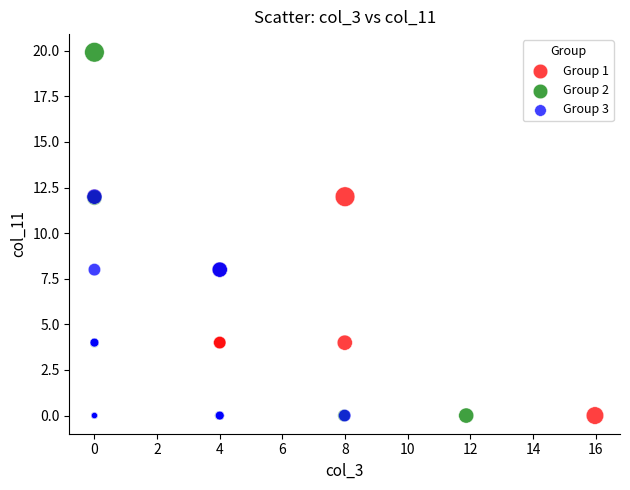

Which series has the largest Y range (max minus min)?

Group 2